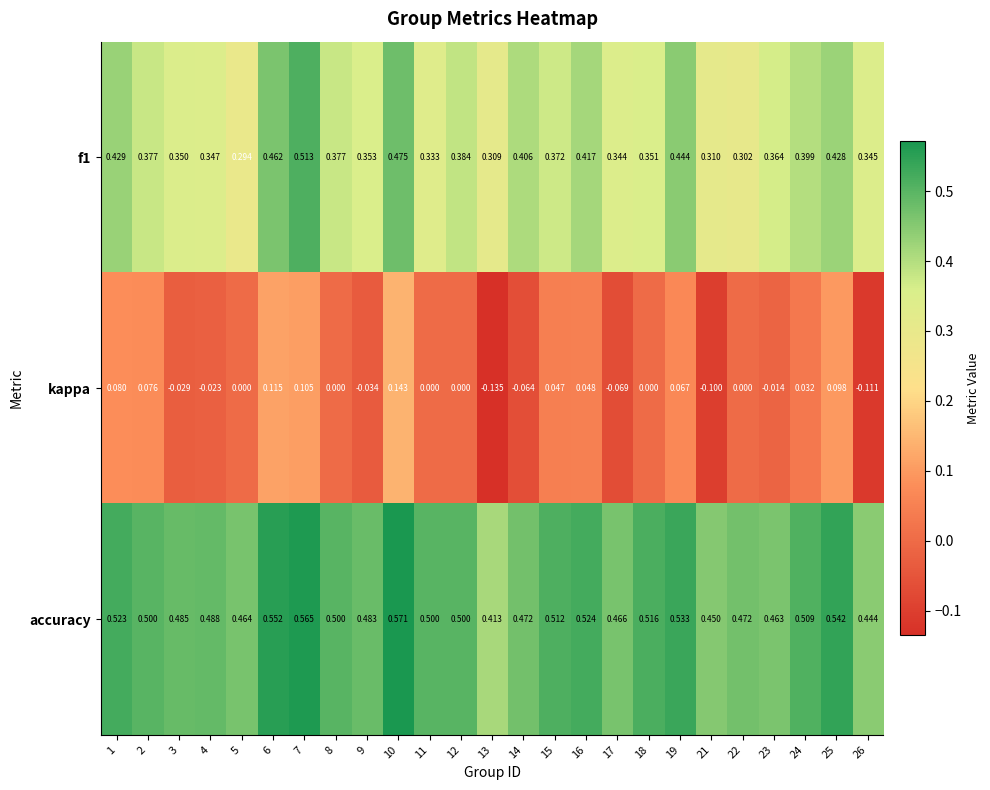

Which series has the largest total across all categories?

accuracy